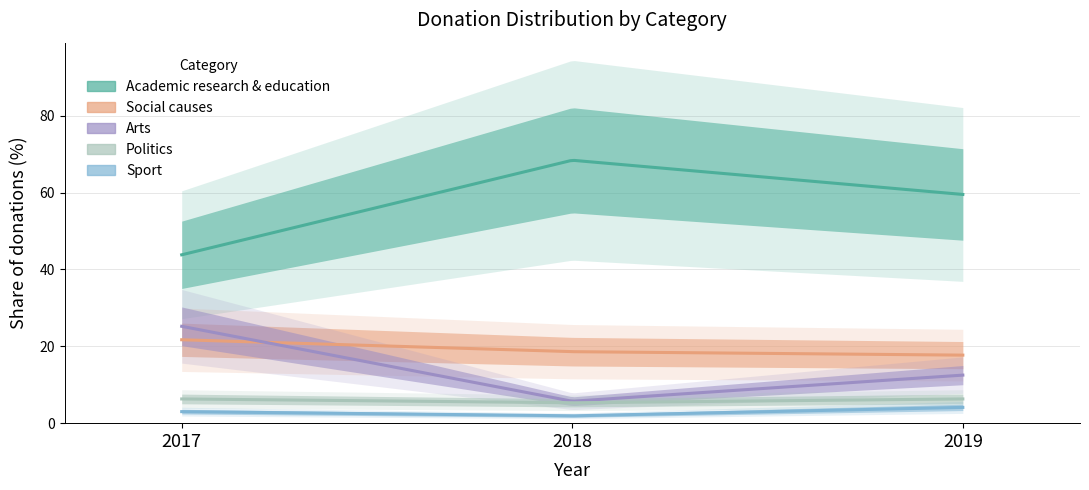

Between 2019 and 2017, which is larger?

2019